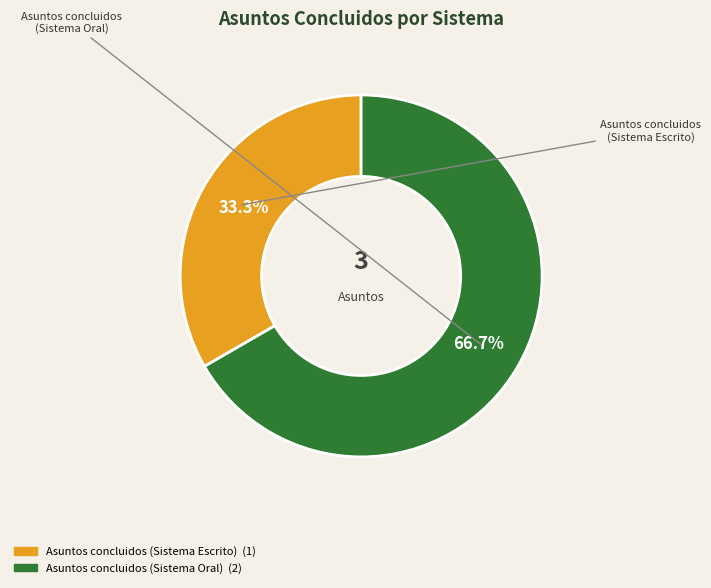

Which category accounts for the majority?

Asuntos concluidos (Sistema Oral)